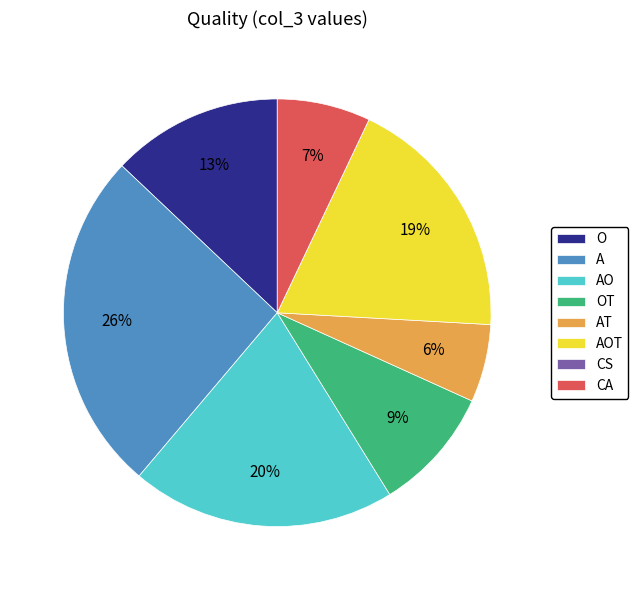

True or false: OT accounts for 1% of the total.

False